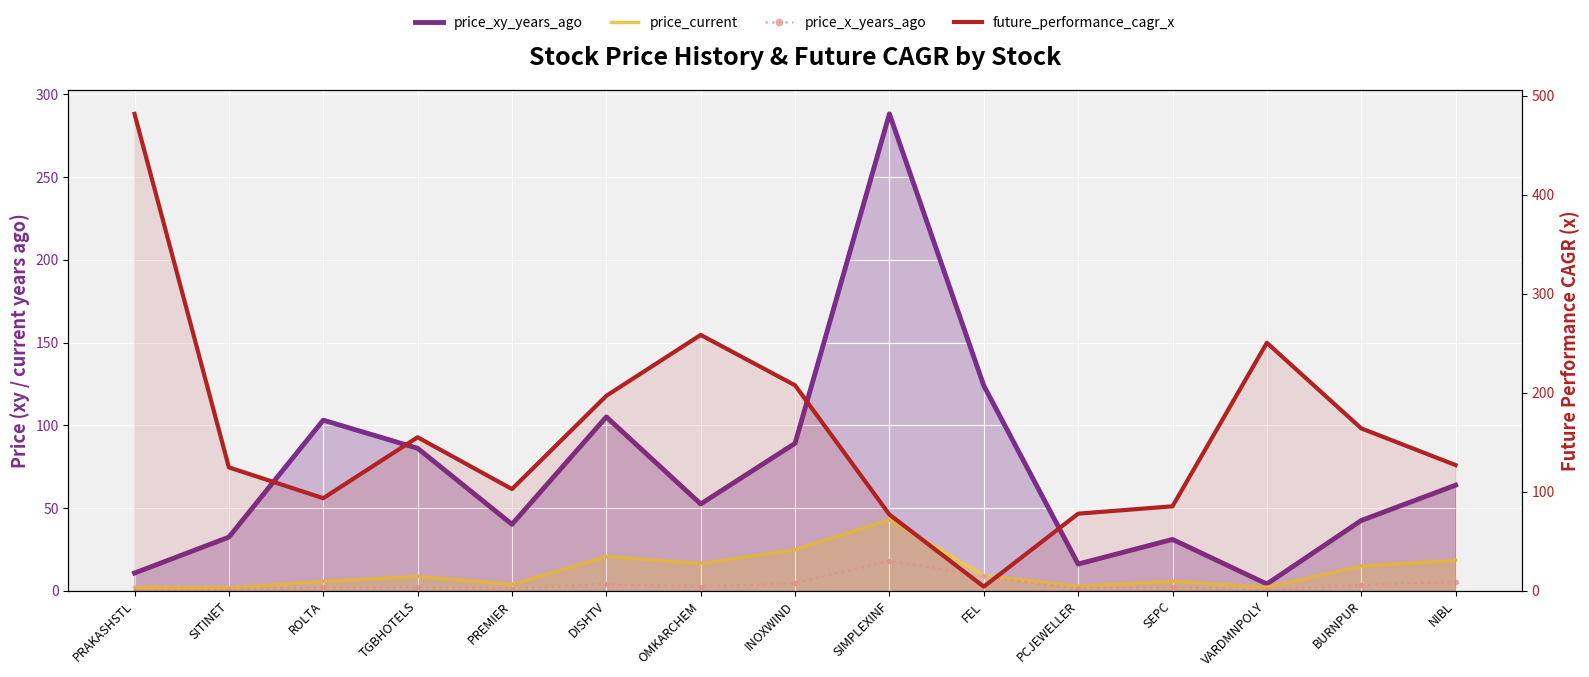

Reading left to right, transcribe all the data shown in this chart.

price_xy_years_ago: PRAKASHSTL=10.7	SITINET=32.5	ROLTA=103.2	TGBHOTELS=86.2	PREMIER=40.2	DISHTV=105.1	OMKARCHEM=52.5	INOXWIND=89.2	SIMPLEXINF=288.3	FEL=124.0	PCJEWELLER=16.2	SEPC=31.1	VARDMNPOLY=4.1	BURNPUR=42.5	NIBL=63.8
price_current: PRAKASHSTL=2.1	SITINET=1.9	ROLTA=5.7	TGBHOTELS=8.8	PREMIER=3.8	DISHTV=20.7	OMKARCHEM=16.6	INOXWIND=24.8	SIMPLEXINF=43.0	FEL=9.2	PCJEWELLER=2.7	SEPC=5.7	VARDMNPOLY=2.2	BURNPUR=15.0	NIBL=18.5
price_x_years_ago: PRAKASHSTL=0.2	SITINET=0.6	ROLTA=2.1	TGBHOTELS=2.2	PREMIER=1.3	DISHTV=4.1	OMKARCHEM=2.5	INOXWIND=4.6	SIMPLEXINF=18.2	FEL=8.6	PCJEWELLER=1.1	SEPC=2.3	VARDMNPOLY=0.3	BURNPUR=3.5	NIBL=5.4
future_performance_cagr_x: PRAKASHSTL=481.8	SITINET=124.7	ROLTA=93.6	TGBHOTELS=155.1	PREMIER=102.8	DISHTV=197.0	OMKARCHEM=258.5	INOXWIND=207.6	SIMPLEXINF=77.0	FEL=4.2	PCJEWELLER=77.9	SEPC=85.4	VARDMNPOLY=250.6	BURNPUR=164.1	NIBL=127.0